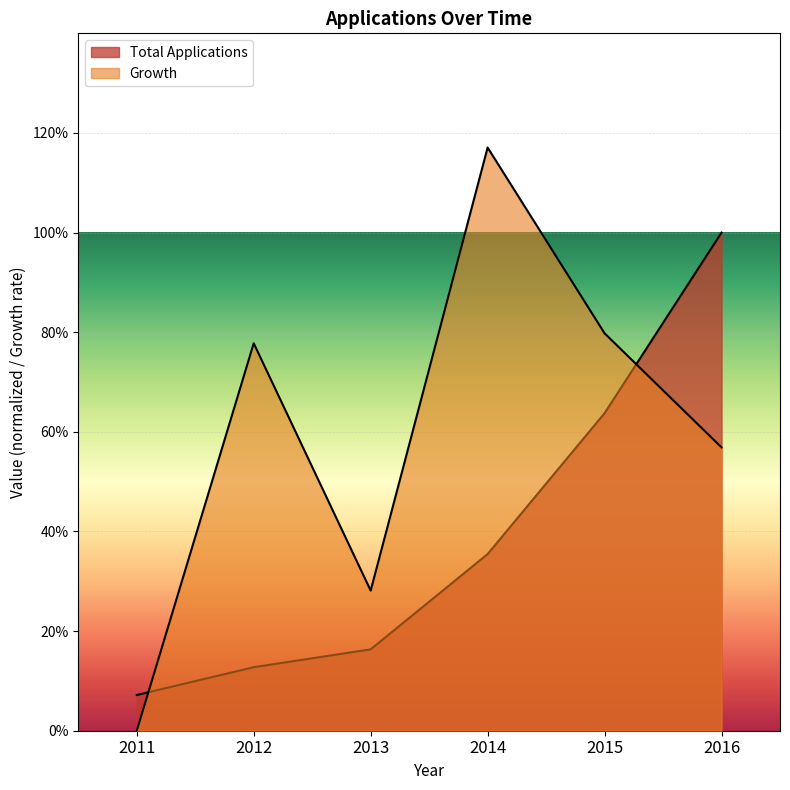

How many interior local valleys does the Growth series have?

1